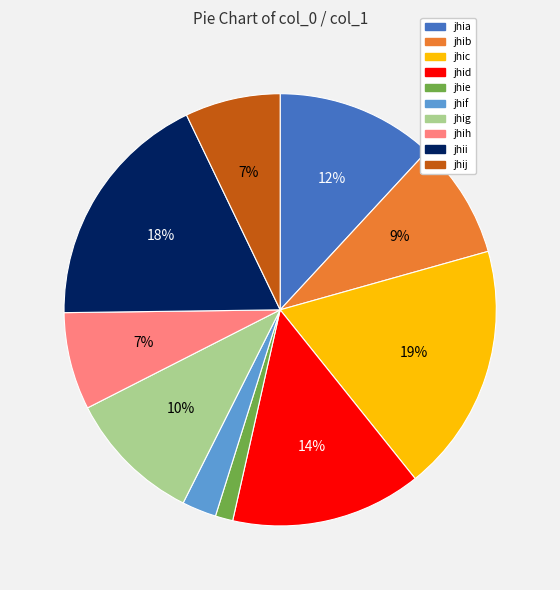

Which category has the biggest portion of the pie?

jhic